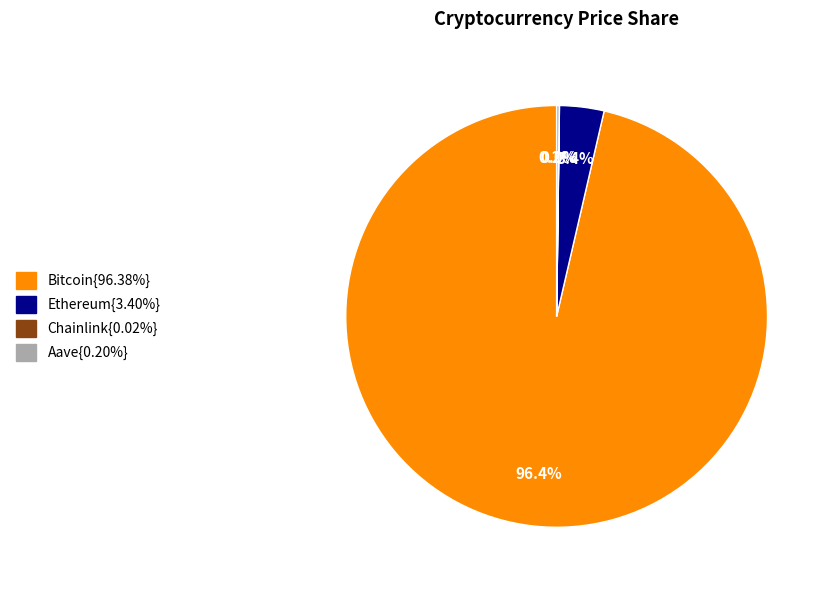

Which category has the smallest portion of the pie?

Chainlink